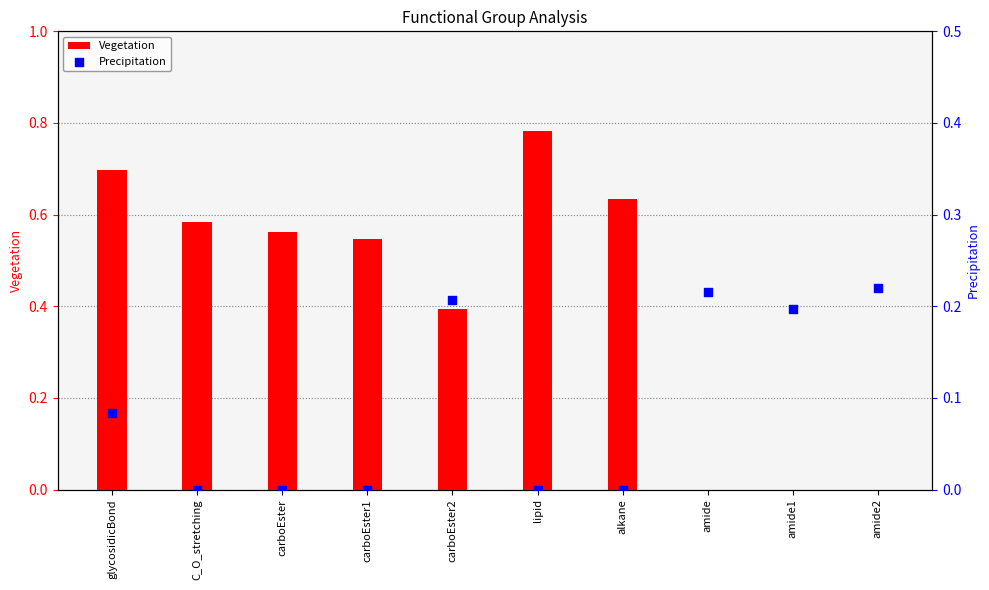

What are all the series names shown in the legend?

Vegetation, Precipitation